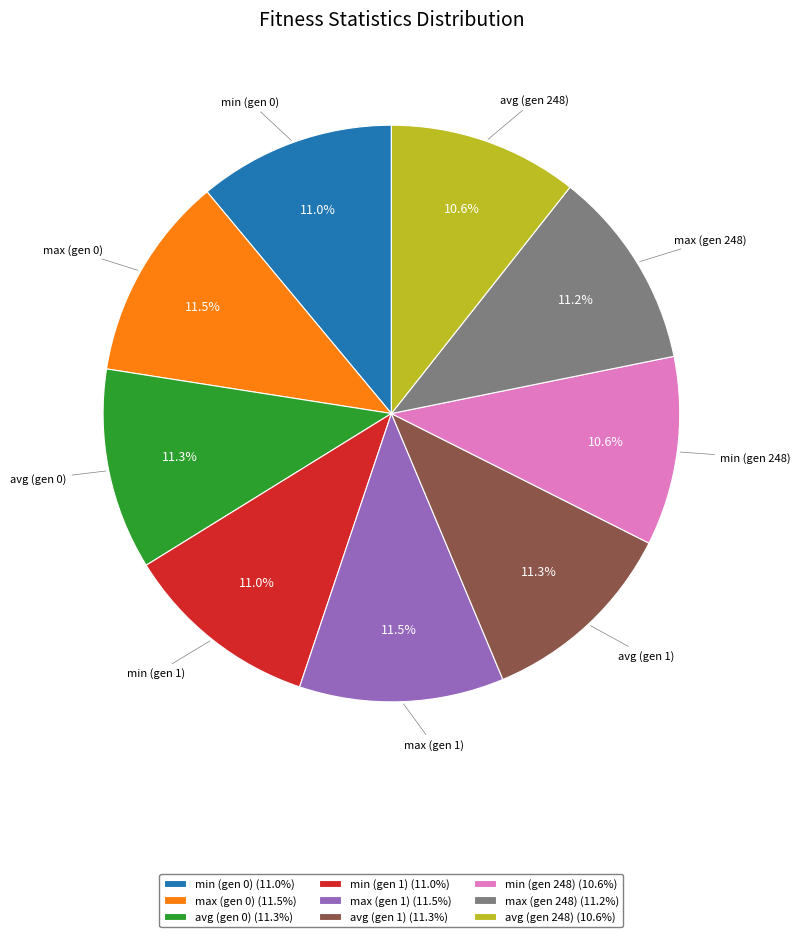

True or false: avg (gen 0) accounts for 4% of the total.

False